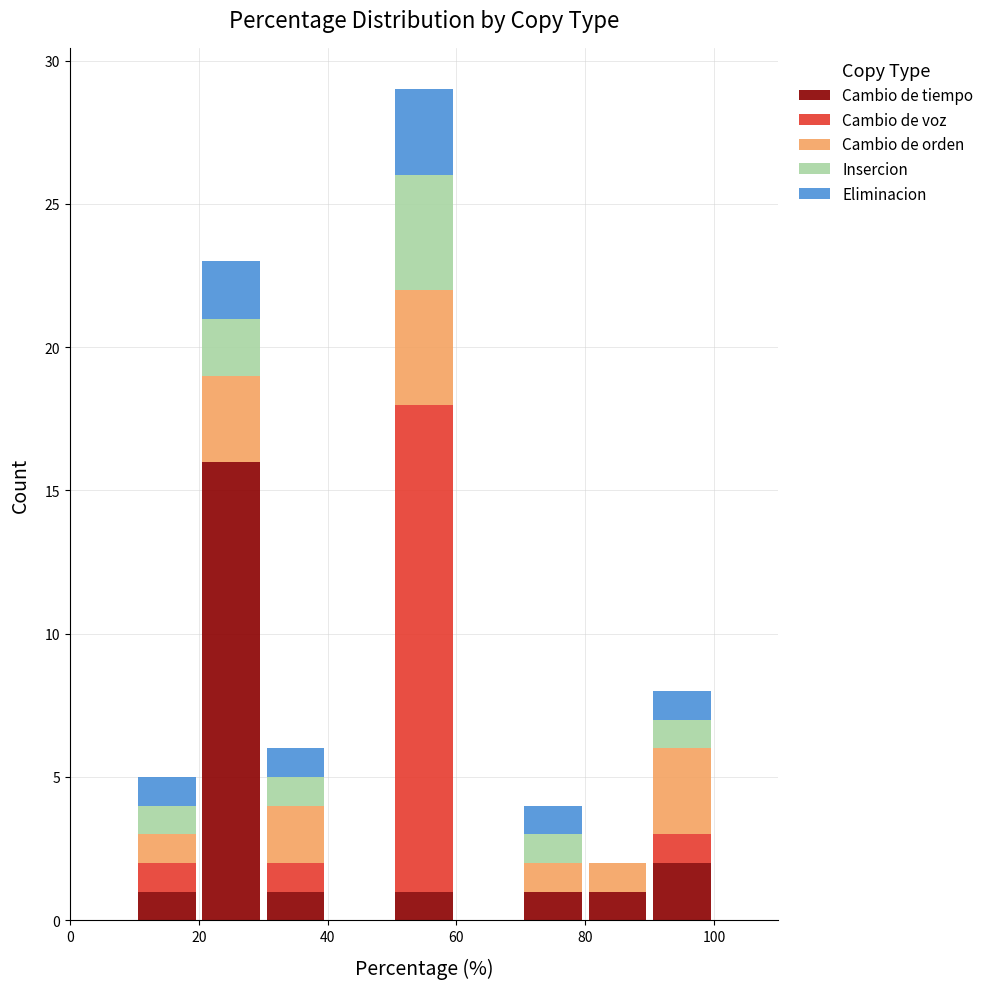

Reading left to right, transcribe this chart: for each stacked bar, give the range it covers on the x-axis and its total height. The values are not printed on the chart, so give them approximately, as read against the axis.

0 to 10: 0
10 to 20: 5
20 to 30: 23
30 to 40: 6
40 to 50: 0
50 to 60: 29
60 to 70: 0
70 to 80: 4
80 to 90: 2
90 to 100: 8